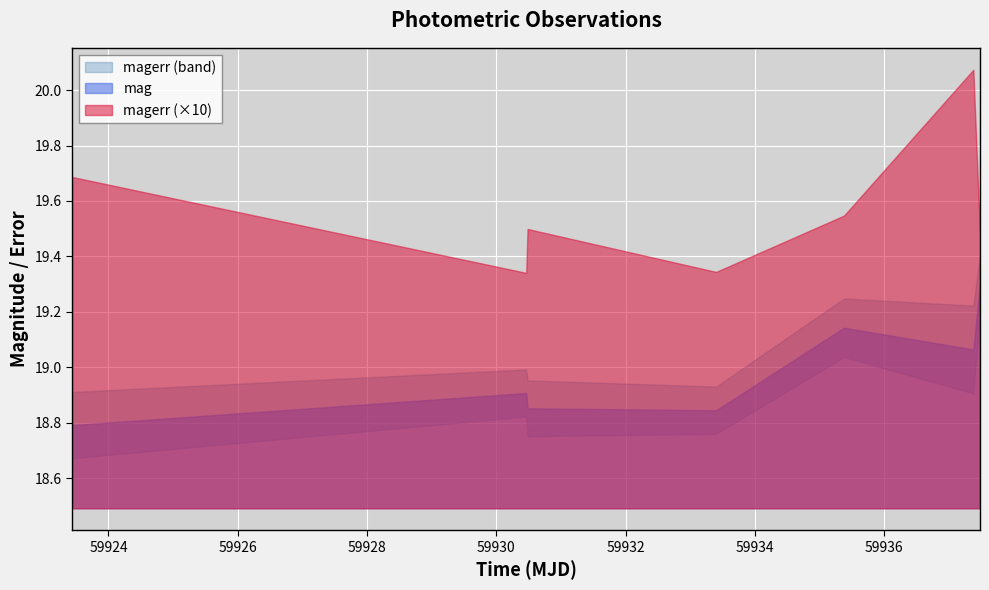

True or false: mag and magerr intersect in this chart.

False